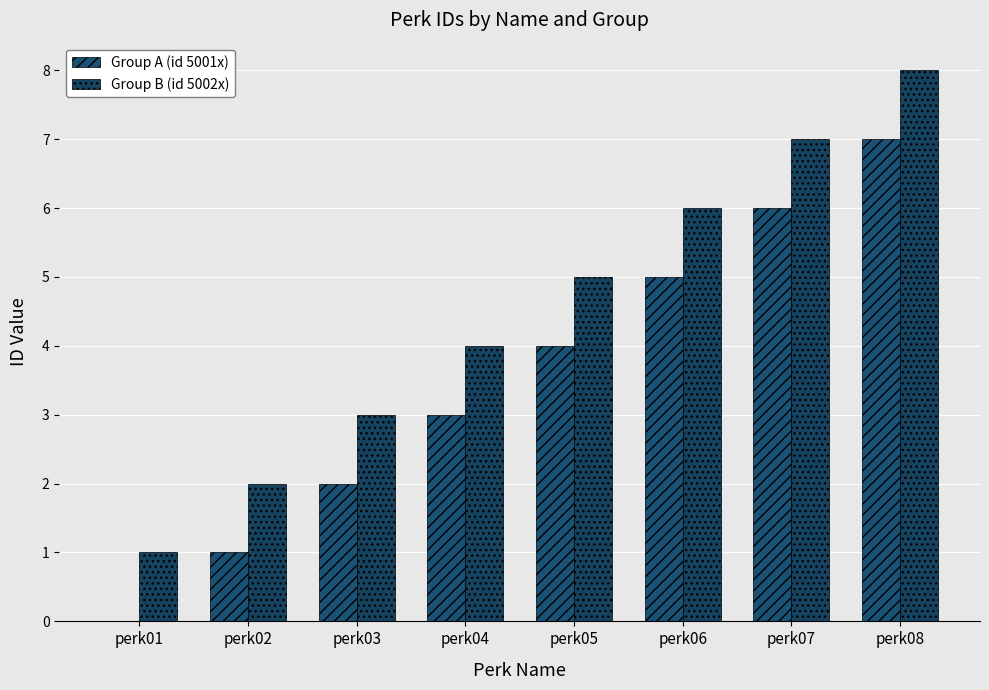

Where does the Group A (id 5001x) series first go above 4?

perk06